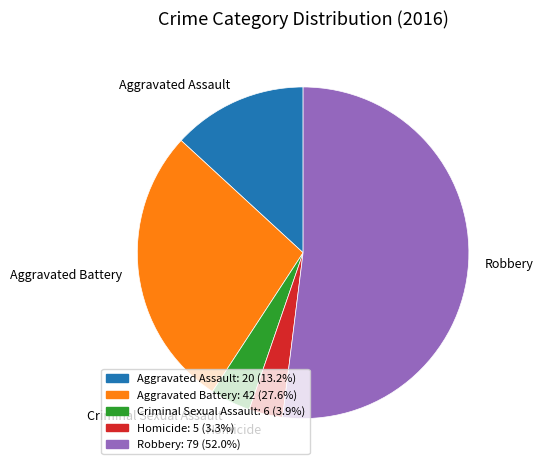

What is the majority slice?

Robbery